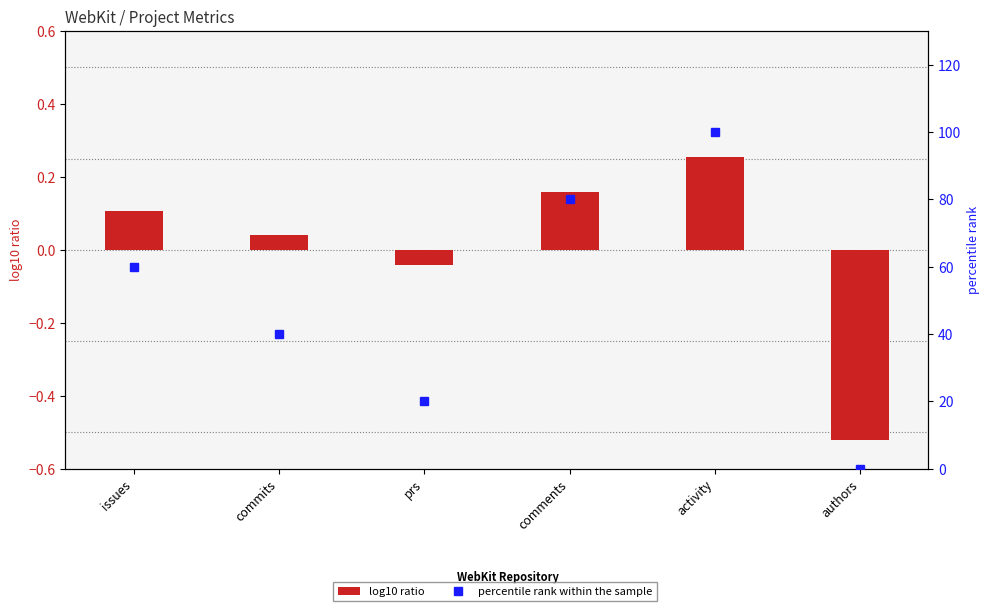

At activity, list the series in order from smallest to largest.

log10 ratio, percentile rank within the sample